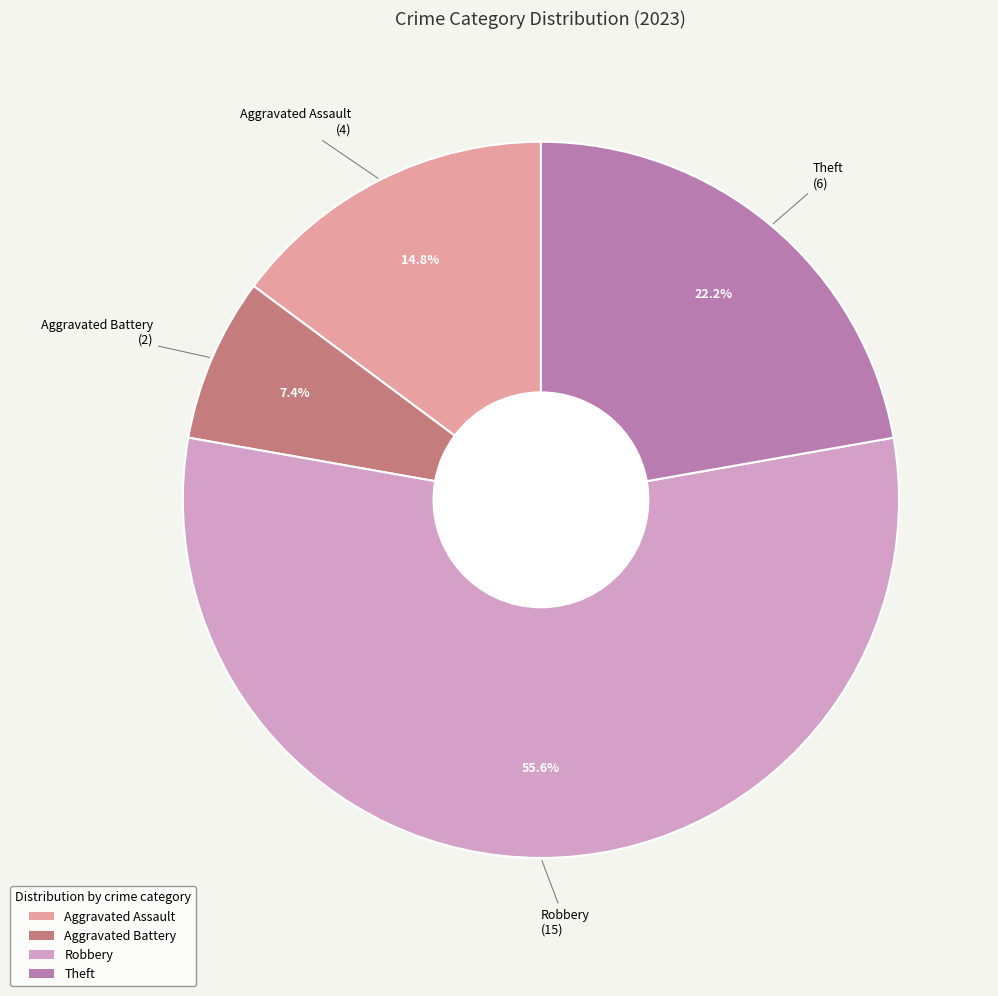

Does any single category account for the majority?

Yes